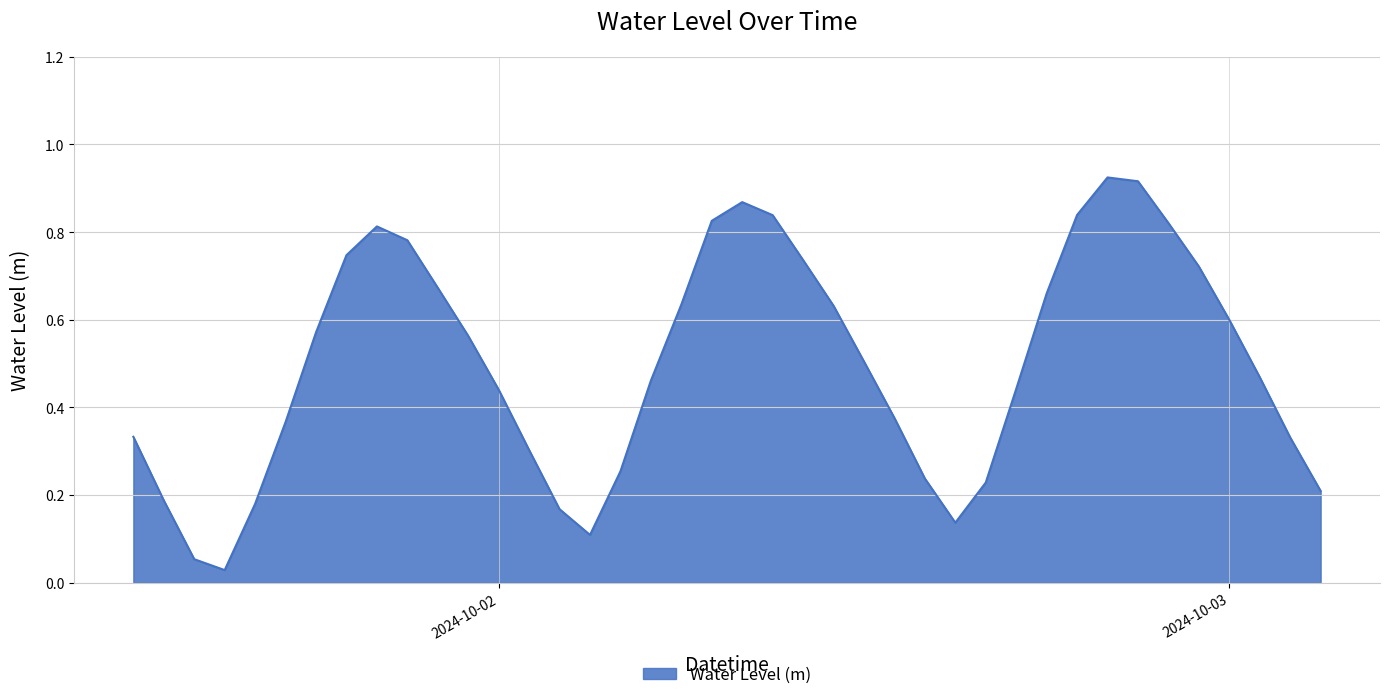

Does the chart have visible grid lines?

Yes